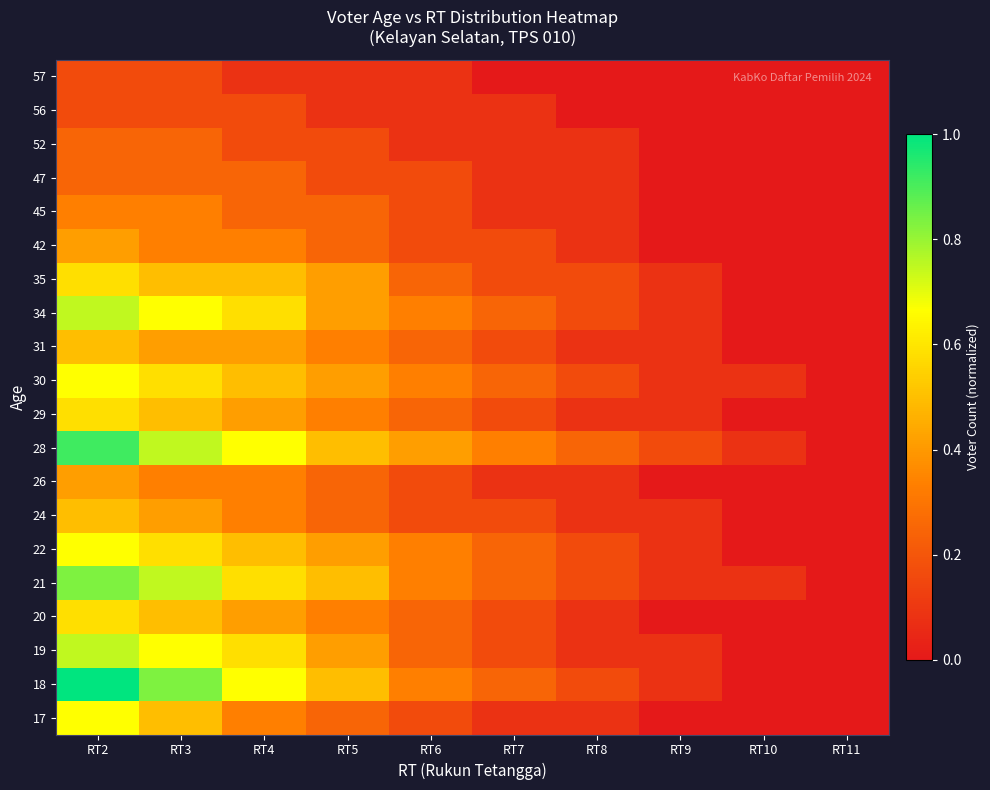

How many categories are shown in the chart?

10